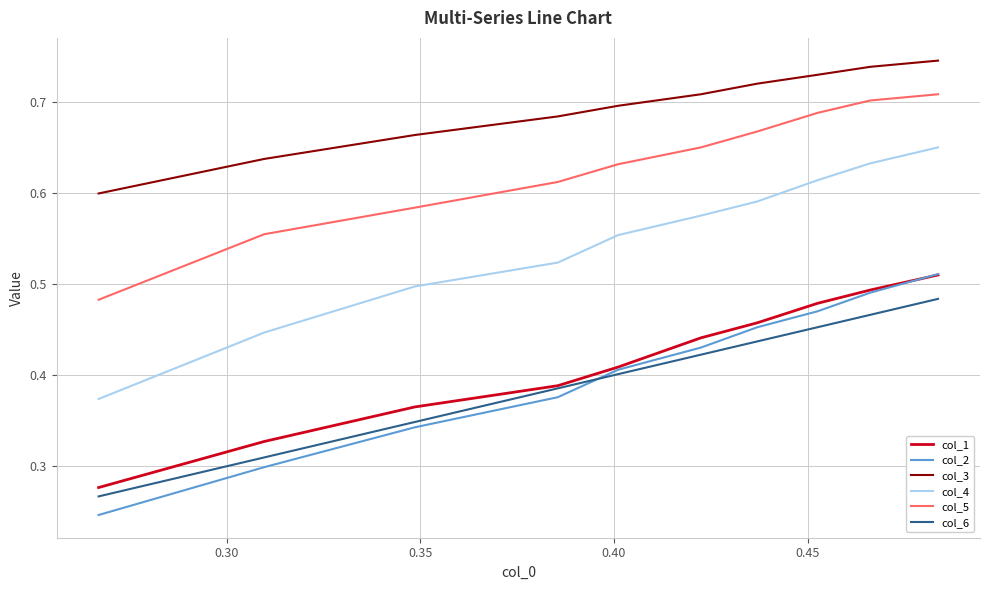

True or false: col_4 and col_1 intersect in this chart.

False